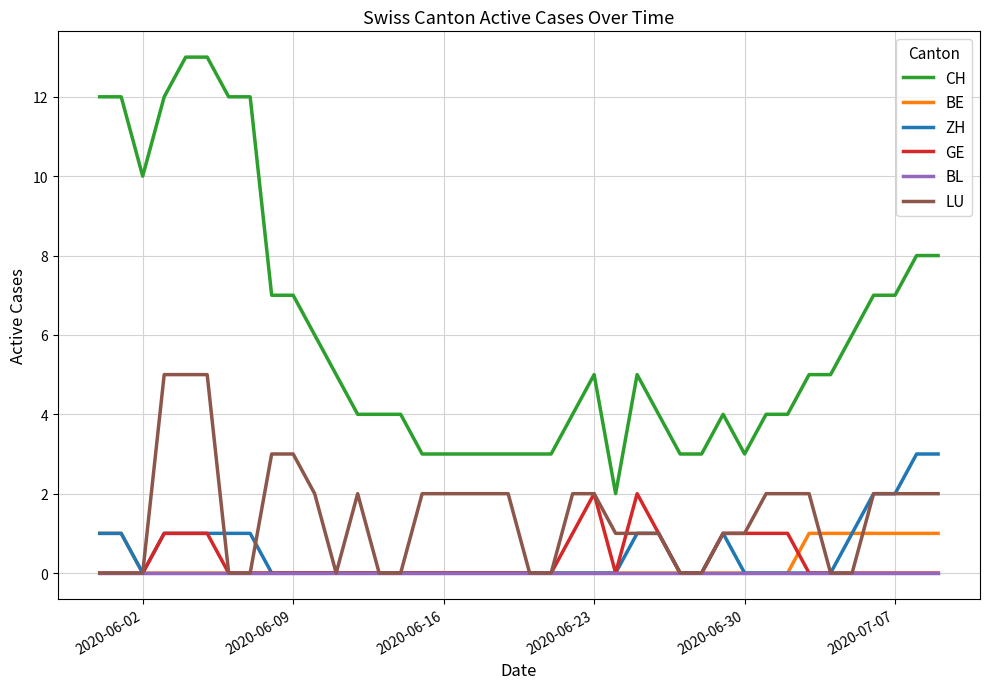

Rank the series by their maximum value, from lowest to highest.

BL, BE, GE, ZH, LU, CH